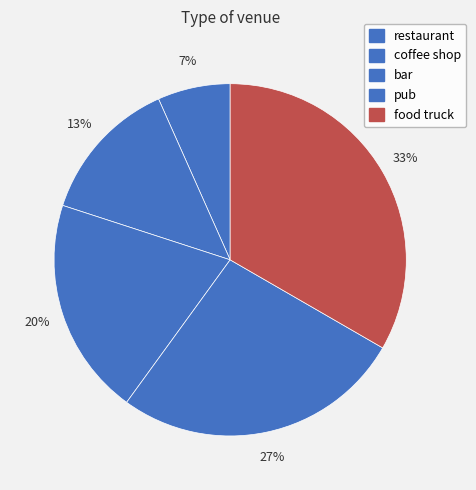

What is the change in value from bar to food truck?

+2